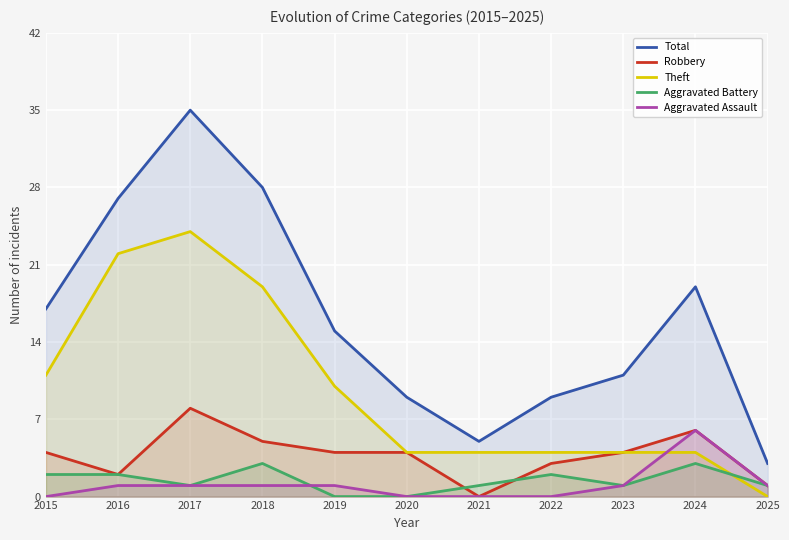

Which series has the largest total across all categories?

Total